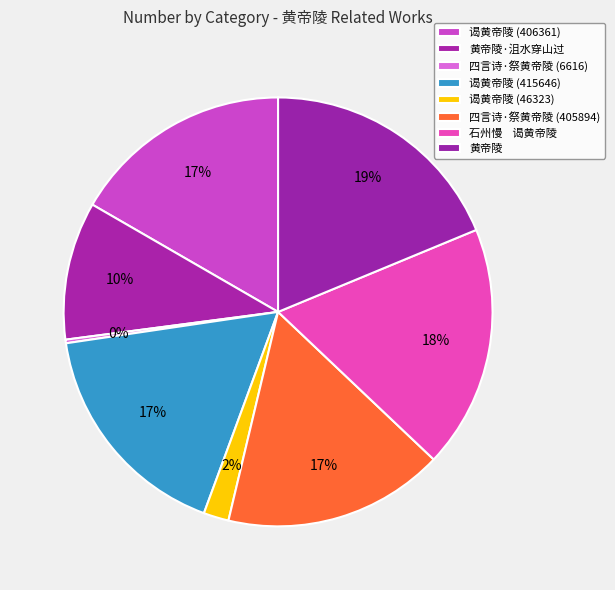

To the nearest percent, what is the difference between the largest and smallest slice percentages?

18%